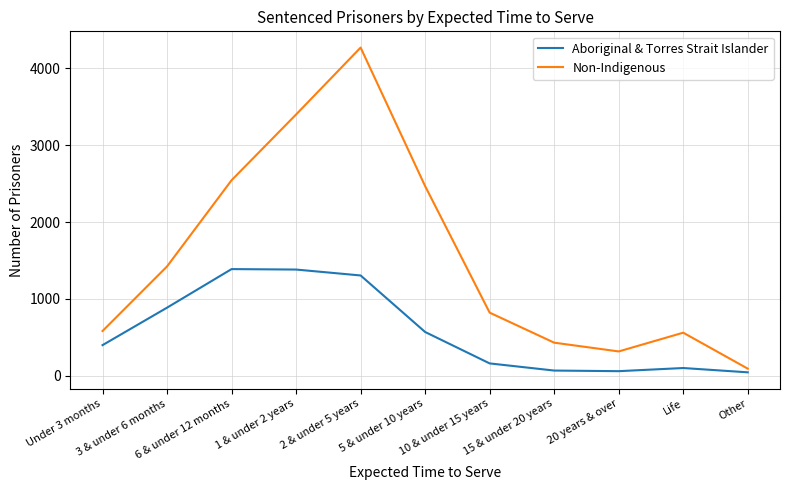

How many lines are shown in the chart?

2